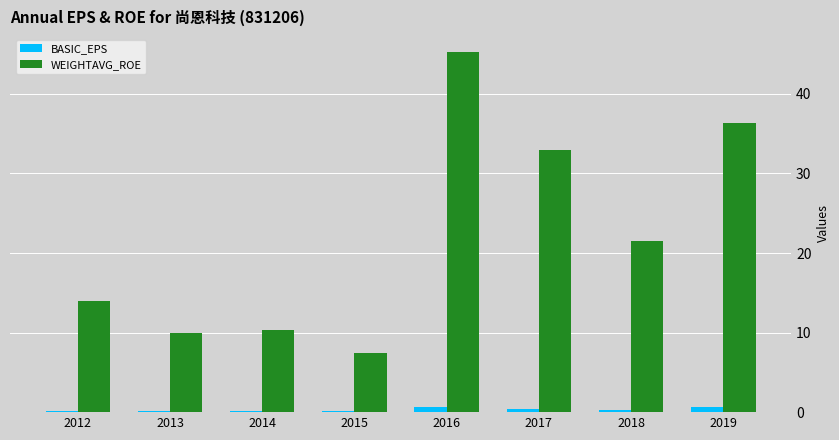

What is the sum of the WEIGHTAVG_ROE values at 2015 and 2018?

29.0